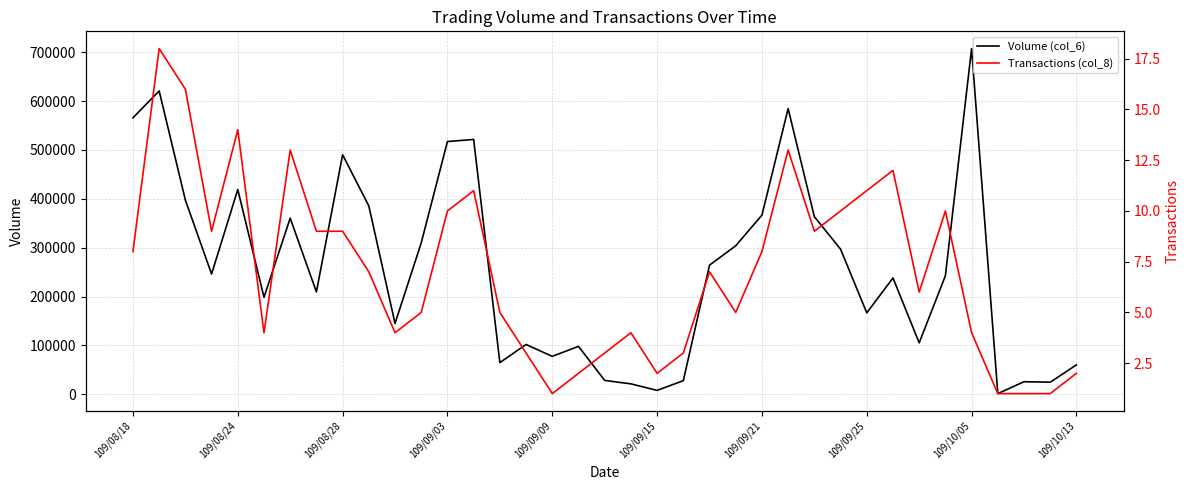

At which label does Volume (col_6) reach its peak?

109/10/05